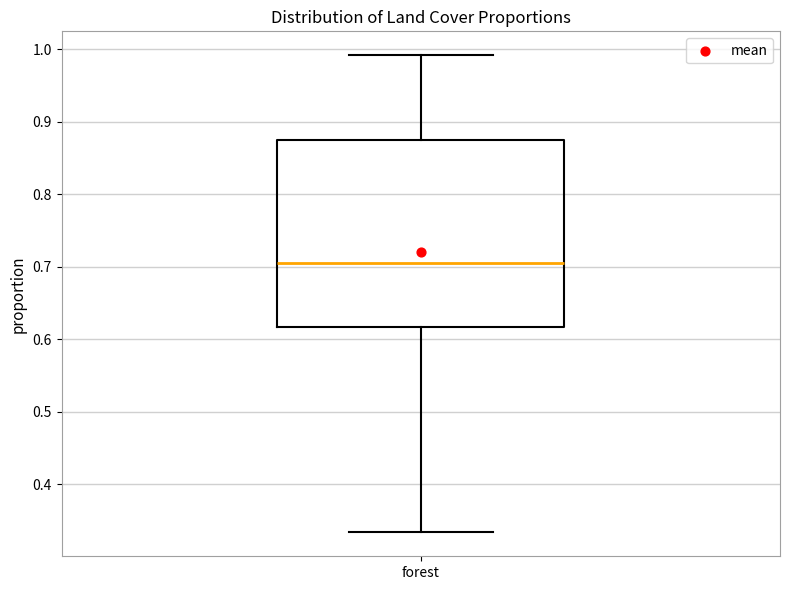

Read this box plot against the y-axis: the position of the median line, the range covered by the box, and the ends of both whiskers. The values are not printed on the chart, so give them approximately, as read against the axis.

median 0.70, box 0.62 to 0.88, whiskers 0.33 to 0.99